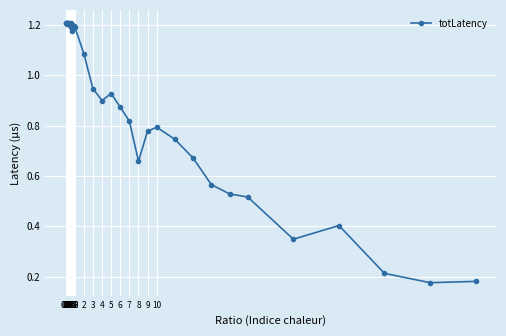

What is the sum of all values?

37.3